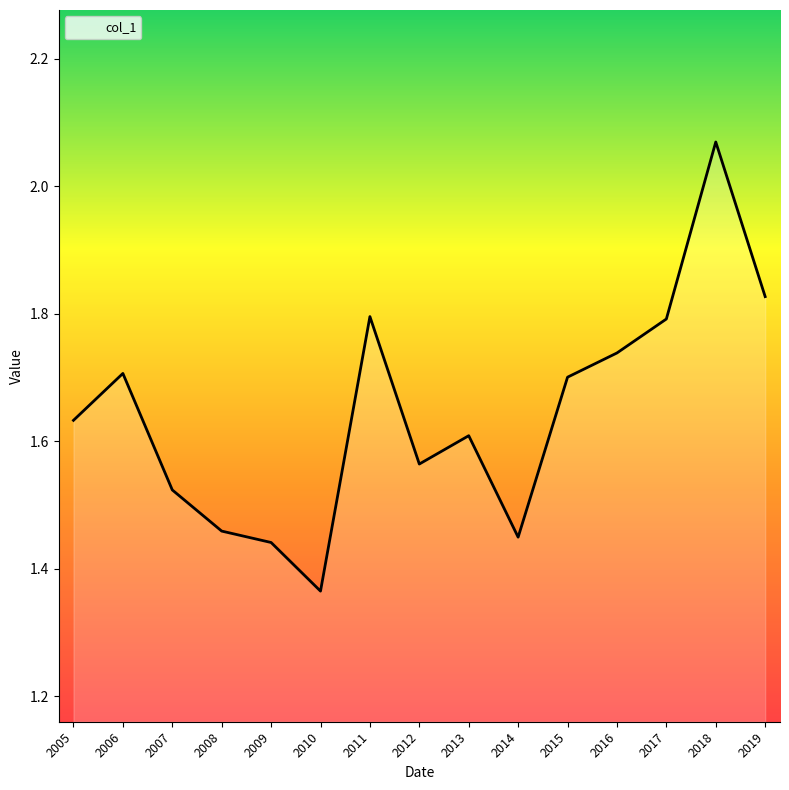

The chart shows a value of 0.7 at 2012. True or false?

False